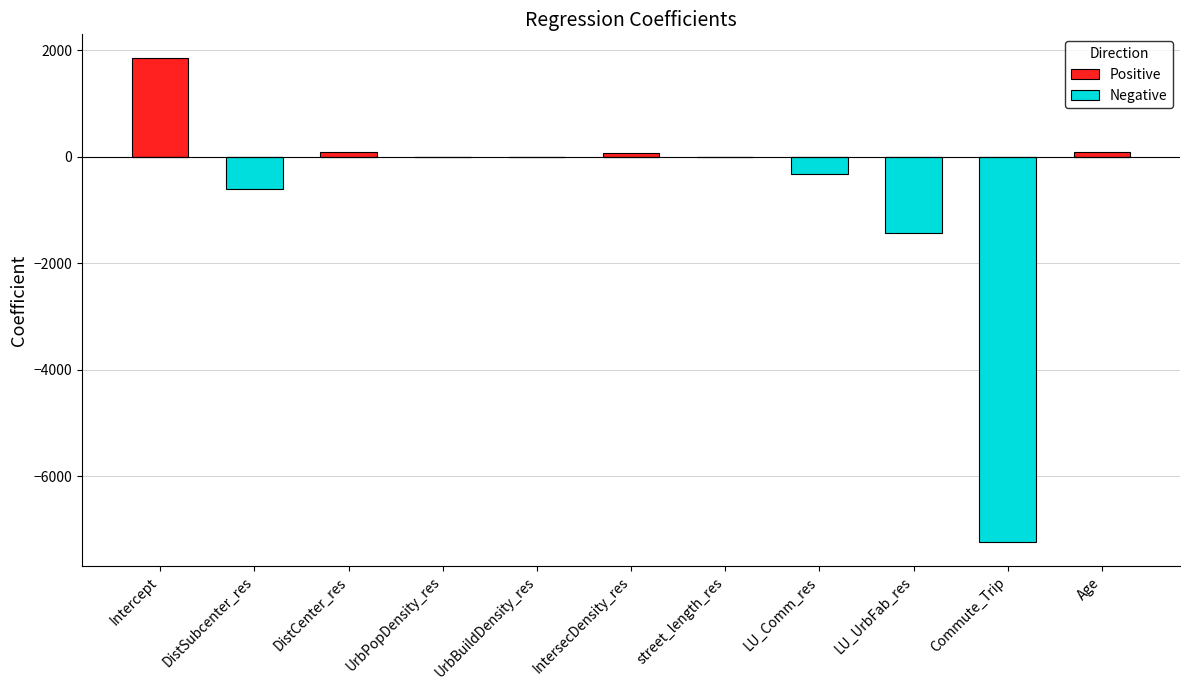

Rank the series at IntersecDensity_res from highest to lowest value.

Positive, Negative